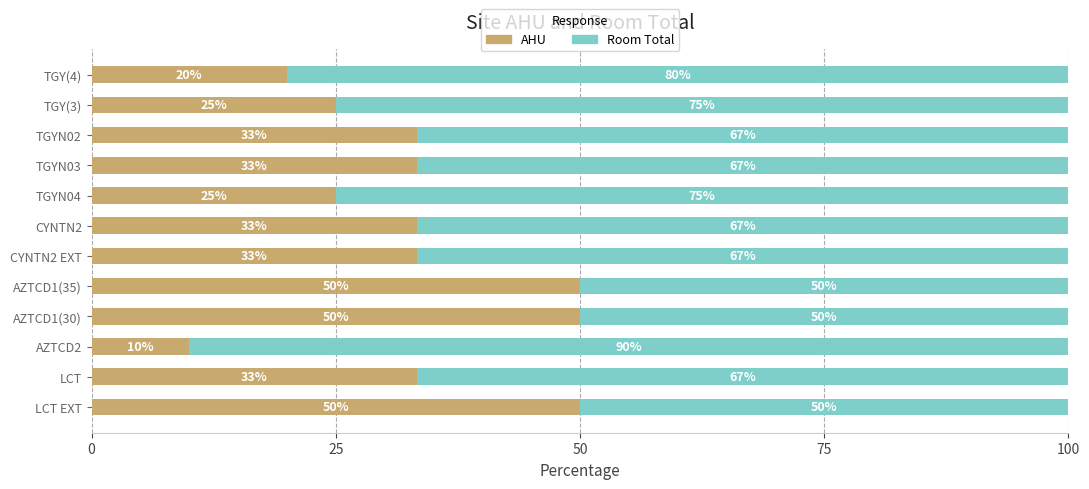

The AHU series shows 50.0 at AZTCD1(30). True or false?

True